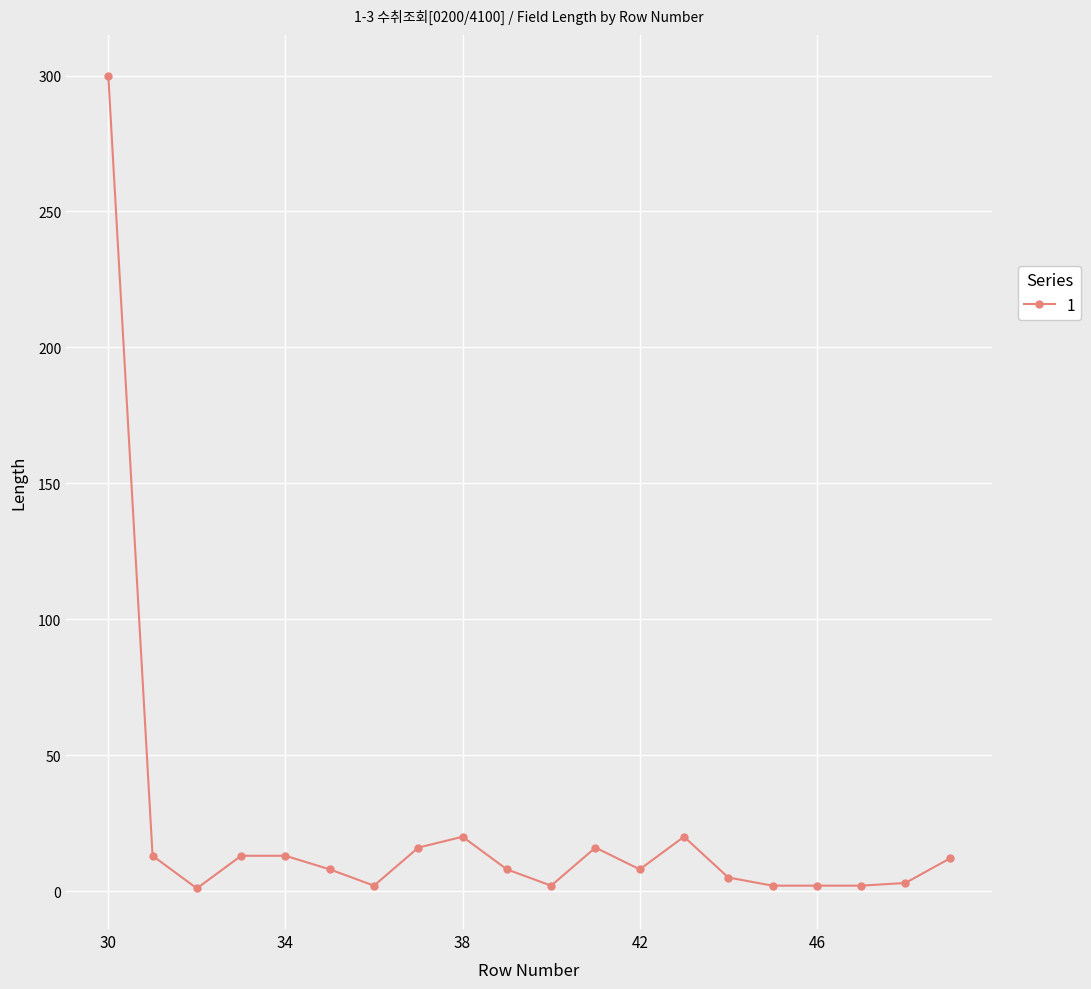

What is the sum of all values?

466